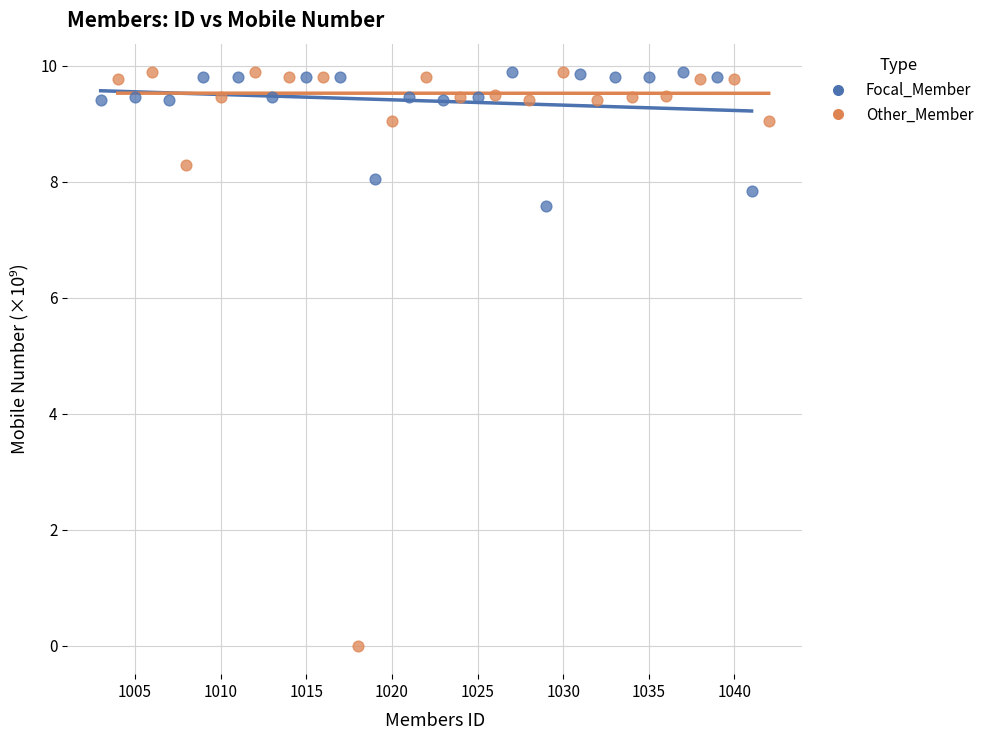

Which series contains the lowest Y value?

Other_Member